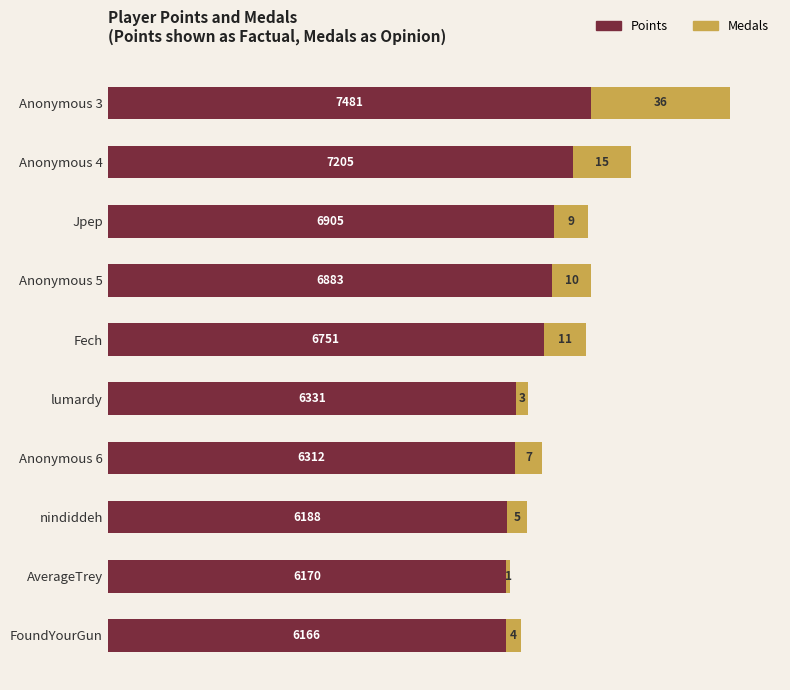

At which category is the sum across all series the highest?

Anonymous 3